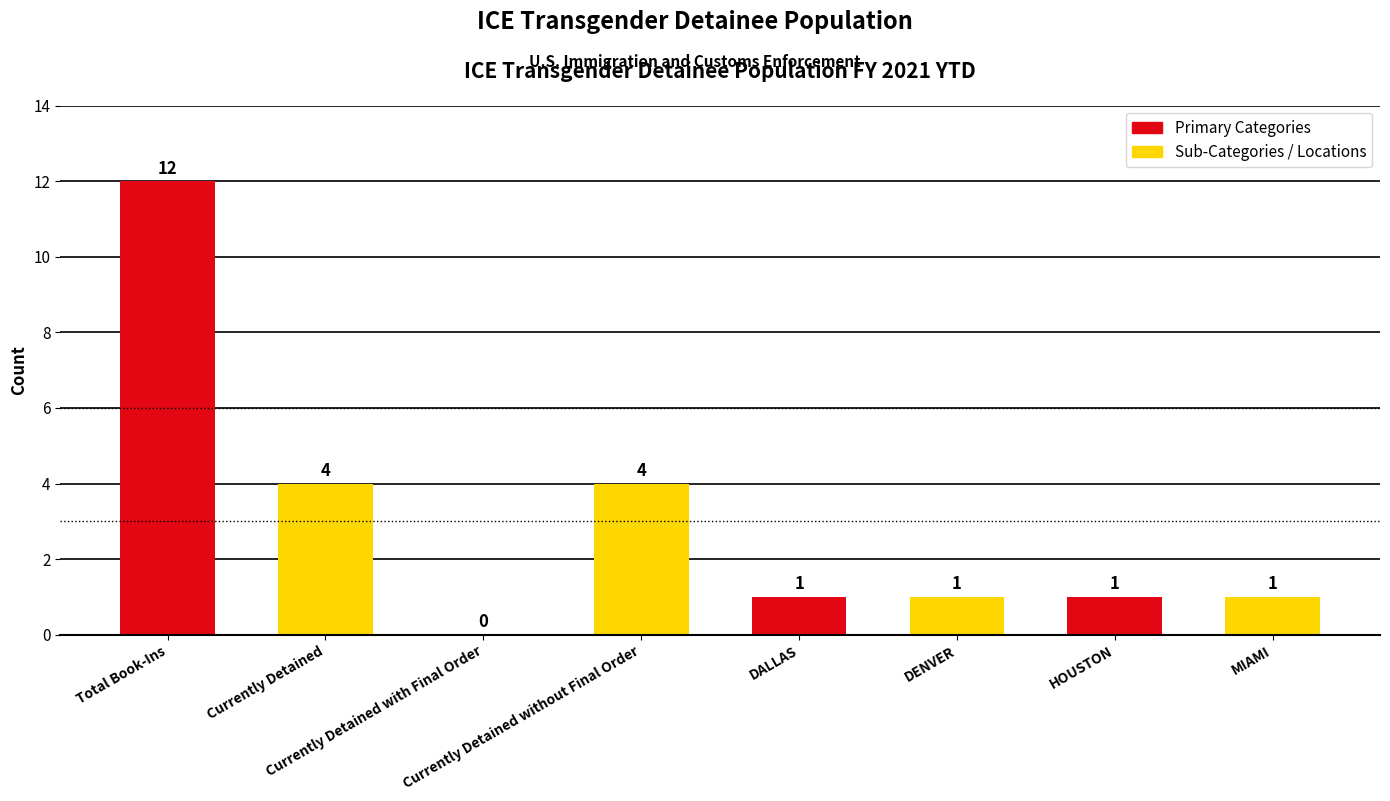

True or false: the data shows 6 at Currently Detained without Final Order.

False